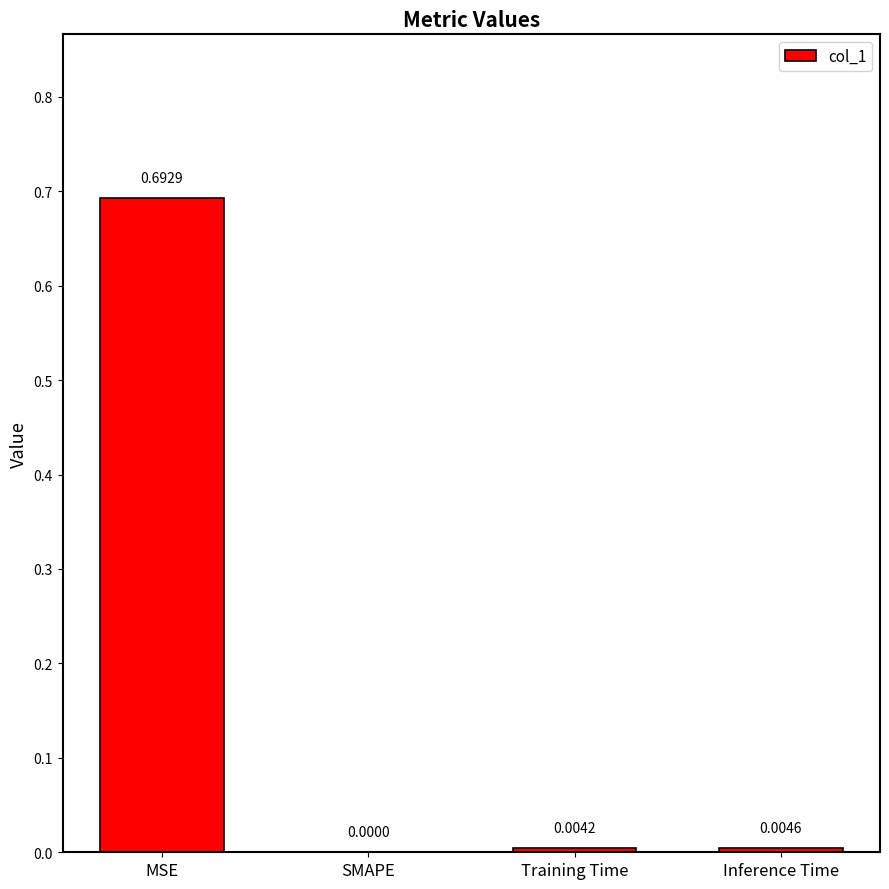

Which has a higher value, MSE or Training Time?

MSE